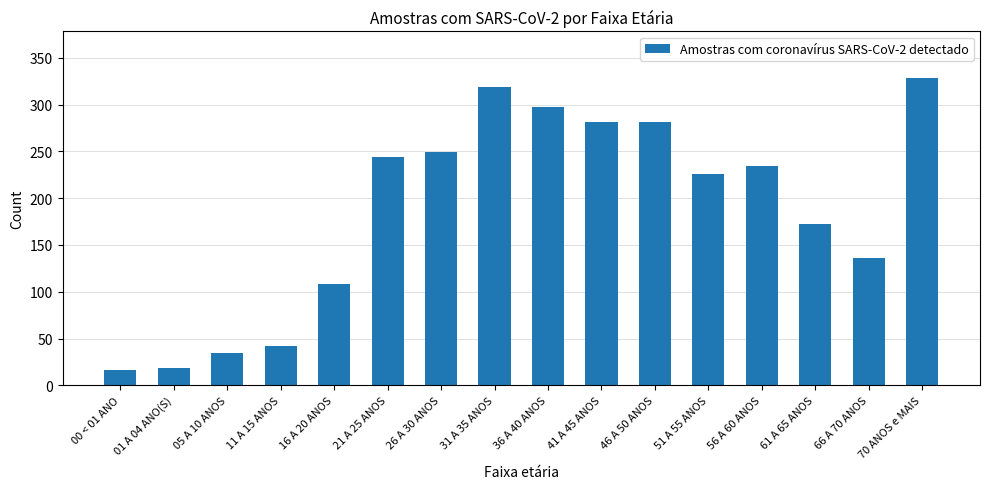

The chart shows a value of 136 at 66 A 70 ANOS. True or false?

True